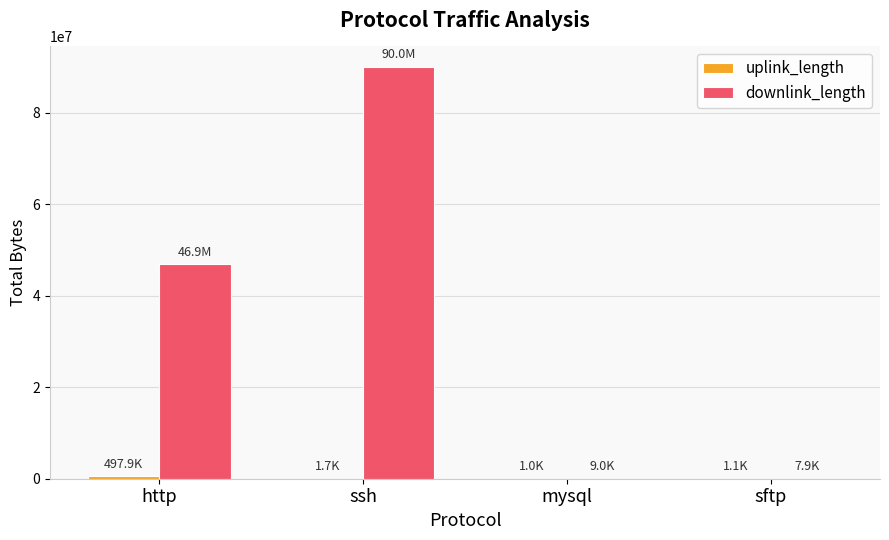

At which category is the sum across all series the highest?

ssh